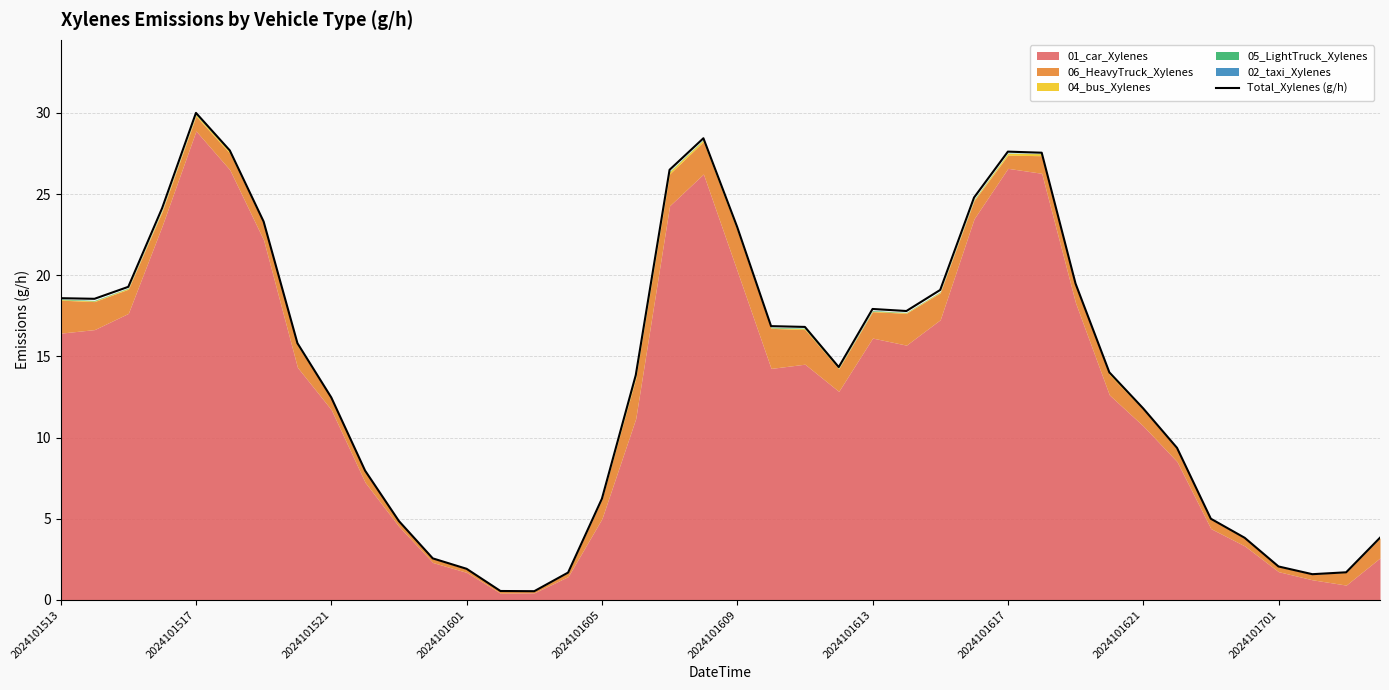

Where does the Total_Xylenes (g/h) series first go above 15?

2024101513